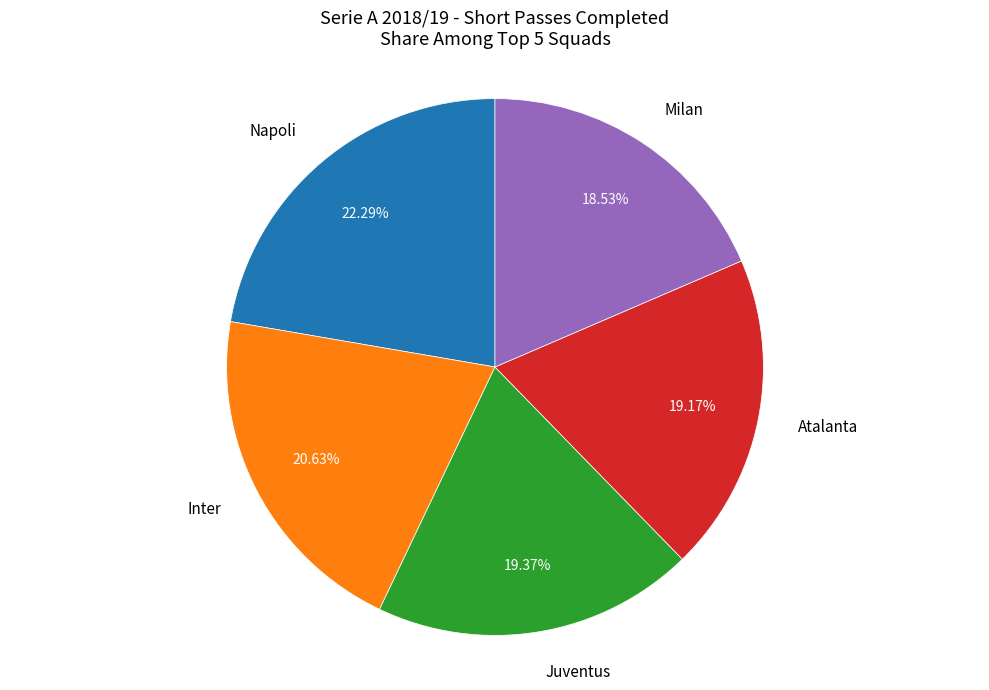

How many slices are in this pie chart?

5